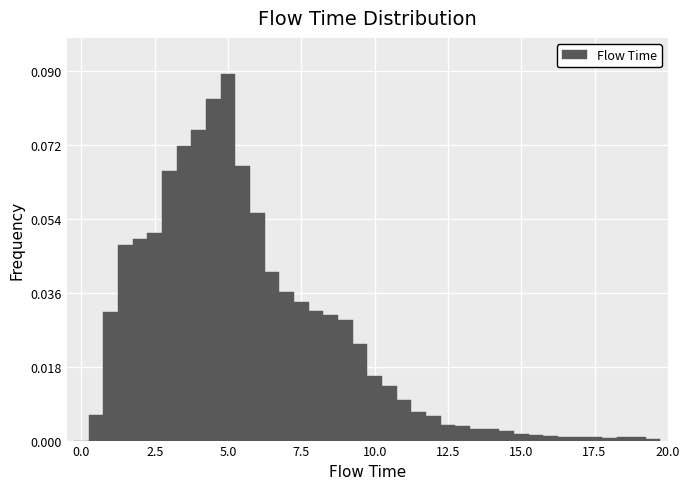

Around what value on the x-axis is the tallest bar? Give the approximate position of its centre, as read against the axis.

5.0